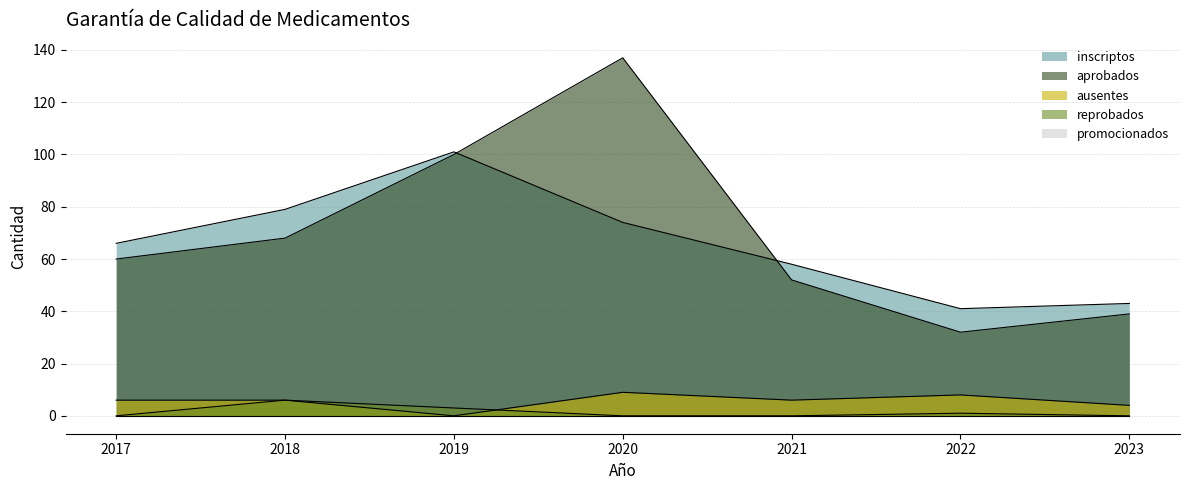

In inscriptos, how many points are lower than both neighbors (excluding endpoints)?

1